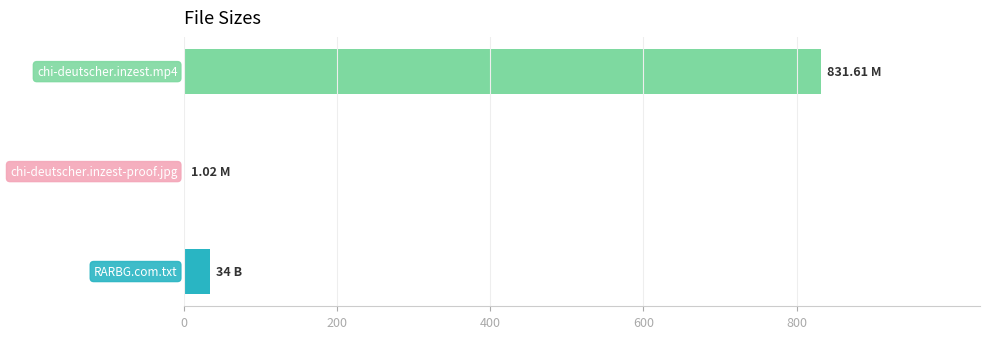

What is the average value?

288.9